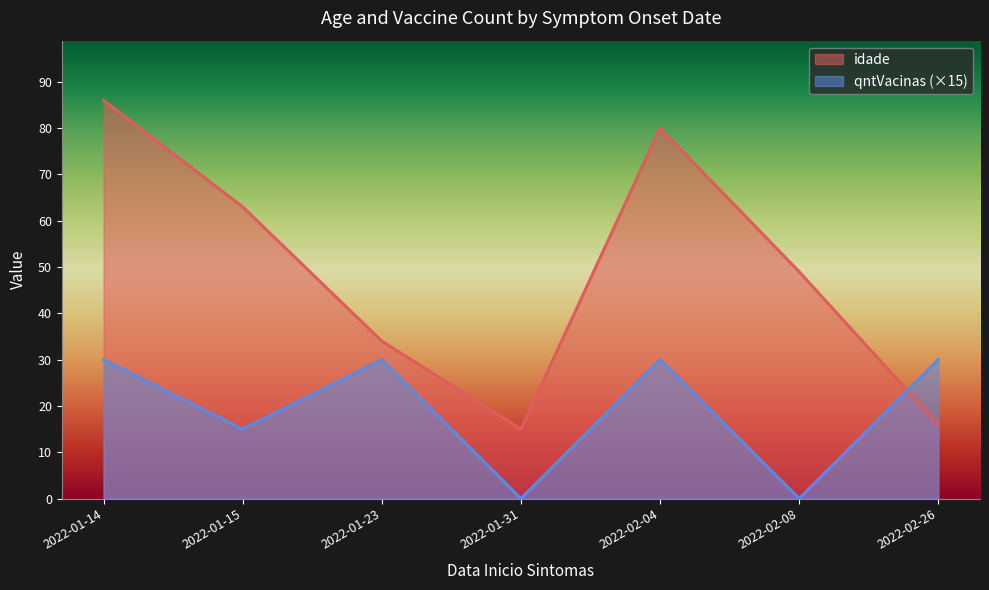

What is the average value of the qntVacinas series?

1